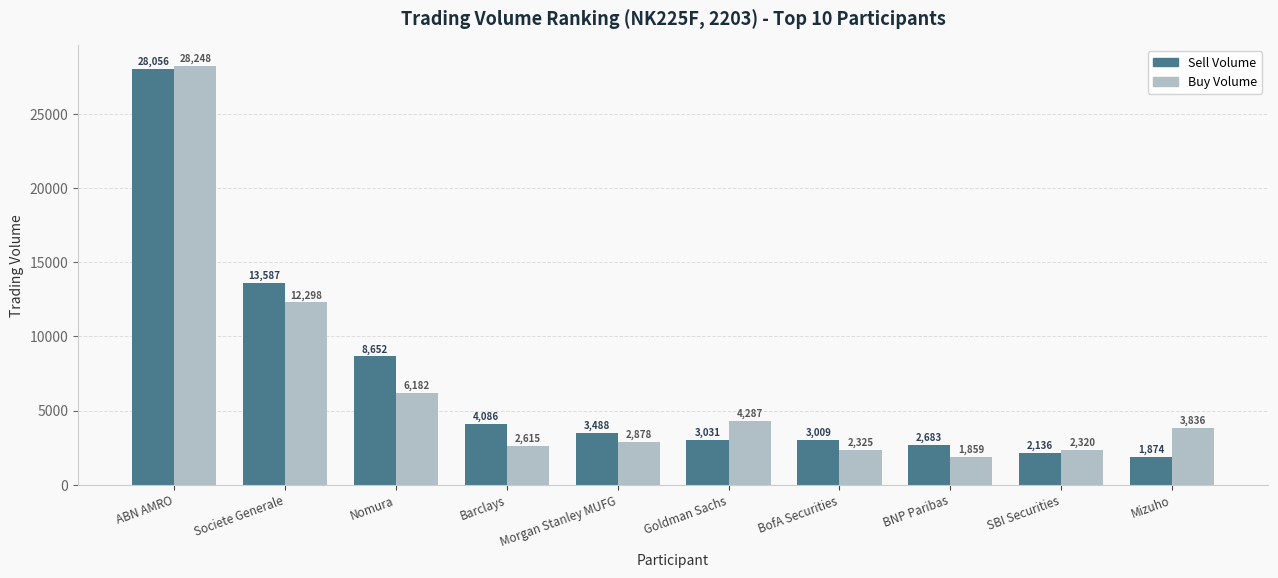

What is the label of the 1st bar from the left?

ABN AMRO